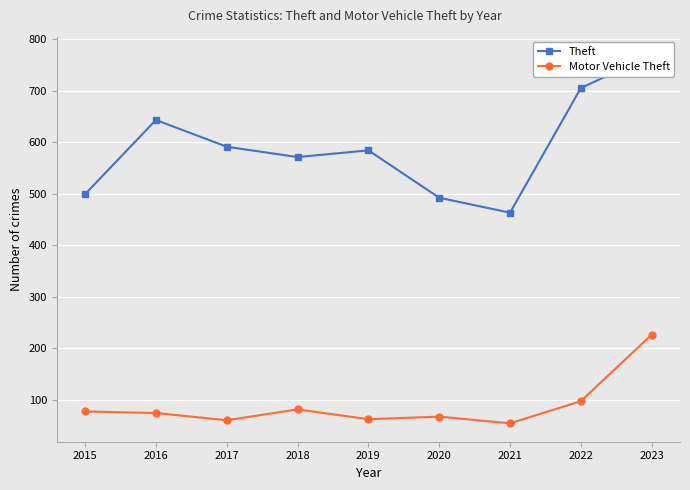

True or false: Motor Vehicle Theft and Theft cross at least once.

False